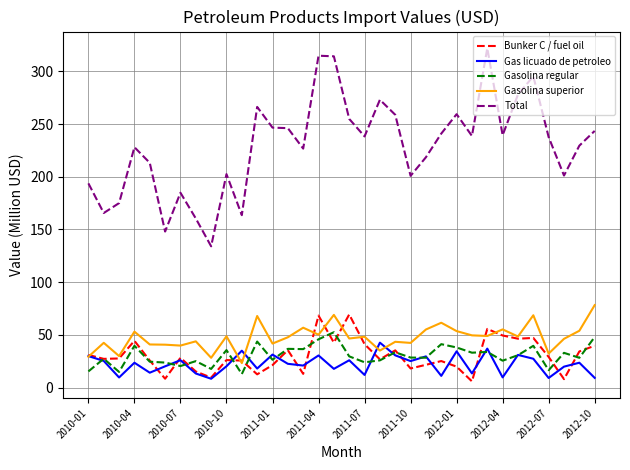

What are all the series names shown in the legend?

Bunker C / fuel oil, Gas licuado de petroleo, Gasolina regular, Gasolina superior, Total